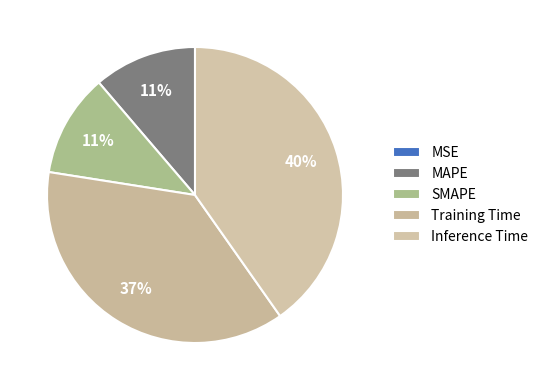

Is there any slice that represents more than half of the pie?

No